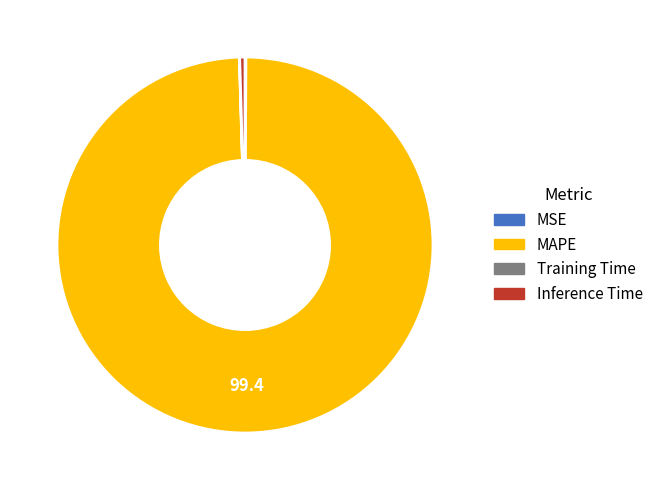

Which has a higher value, MAPE or Inference Time?

MAPE